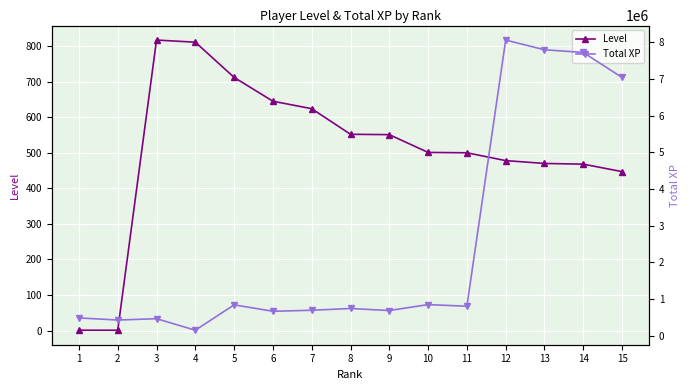

Which category has the lowest value in the Level series?

1